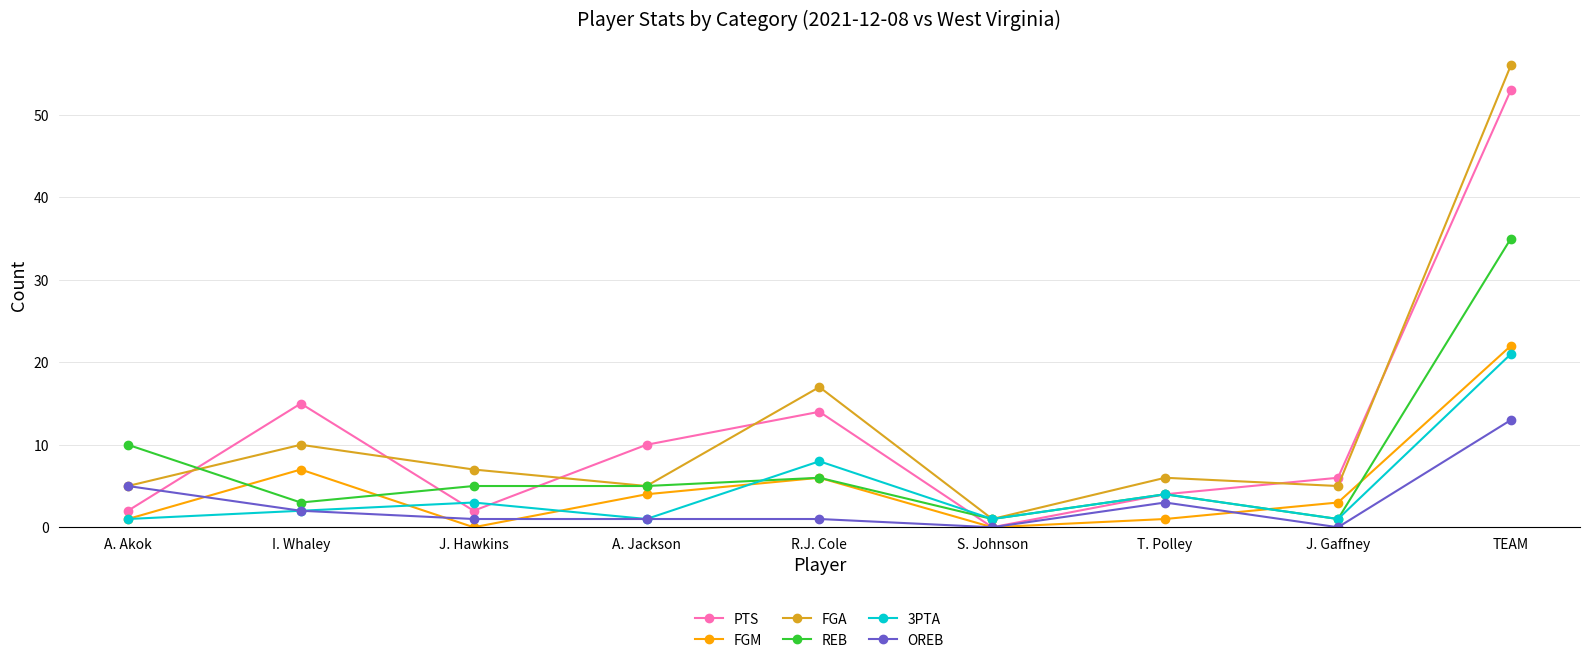

What is the highest value of the REB series?

35